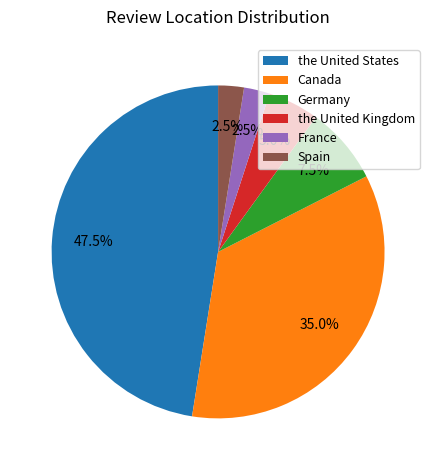

What is the largest slice in the pie chart?

the United States